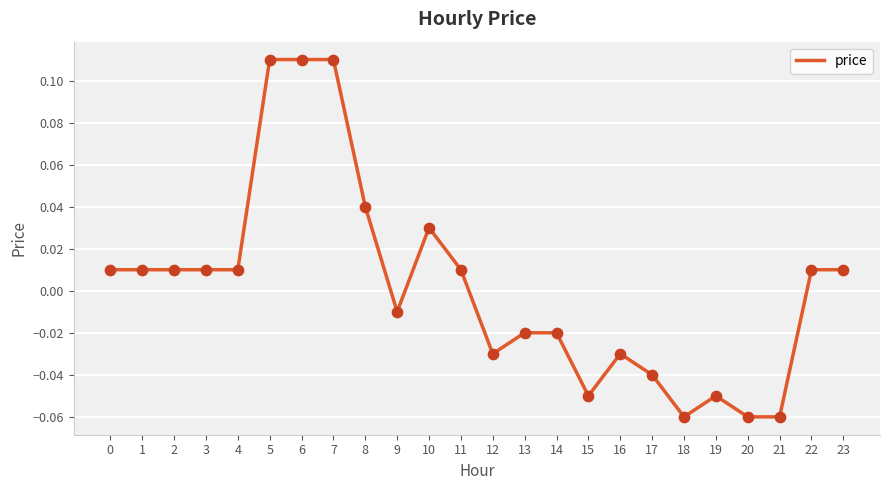

Between 3 and 19, which is larger?

3